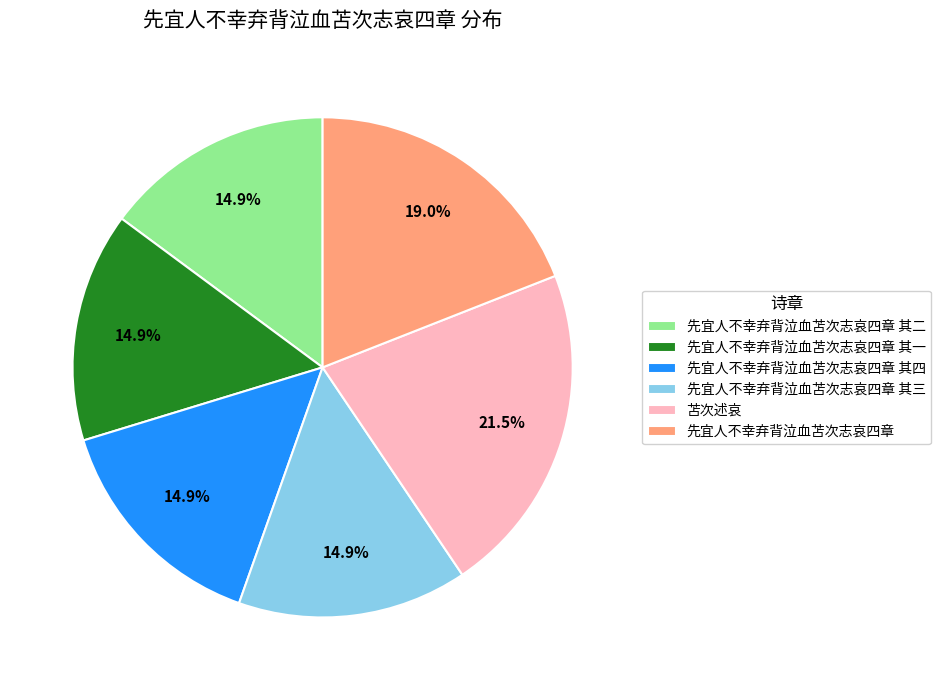

Which category has the biggest portion of the pie?

苫次述哀